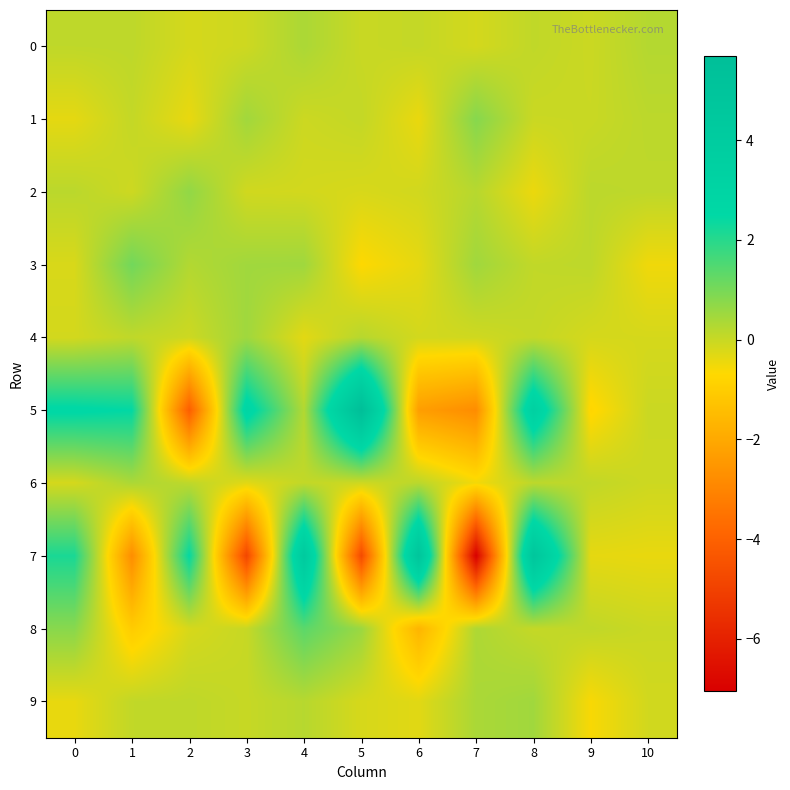

Rank the series by their maximum value, from lowest to highest.

6, 0, 9, 4, 2, 1, 3, 8, 7, 5